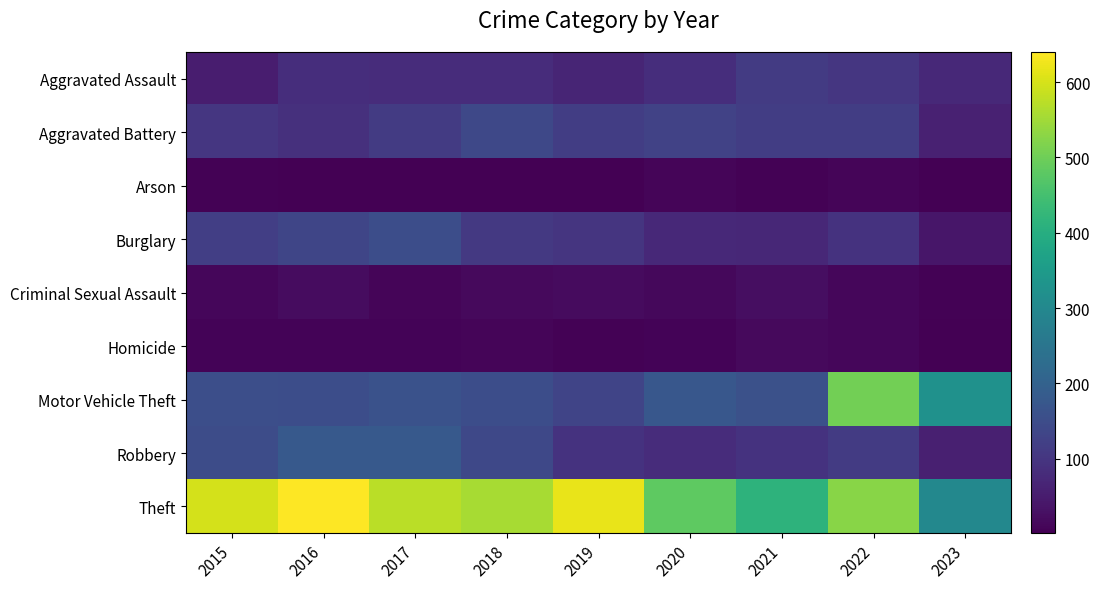

What is the difference between the highest and lowest values at 2016?

639